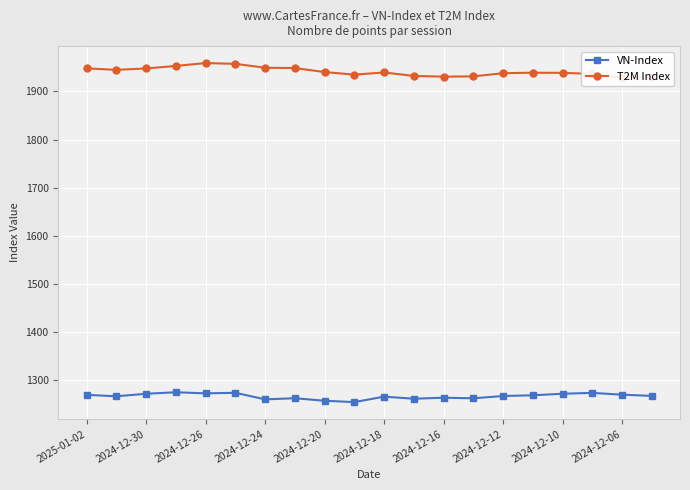

Reading left to right, transcribe all the data shown in this chart.

VN-Index: 1269.7	1266.8	1272.0	1275.1	1272.9	1274.0	1260.4	1262.8	1257.5	1254.7	1266.0	1261.7	1263.8	1262.6	1267.3	1268.9	1272.1	1273.8	1270.1	1267.5
T2M Index: 1948.0	1945.0	1947.9	1953.1	1959.1	1957.5	1949.4	1948.8	1940.4	1935.1	1939.5	1932.4	1930.9	1931.4	1938.0	1939.1	1938.7	1936.6	1928.3	1929.4